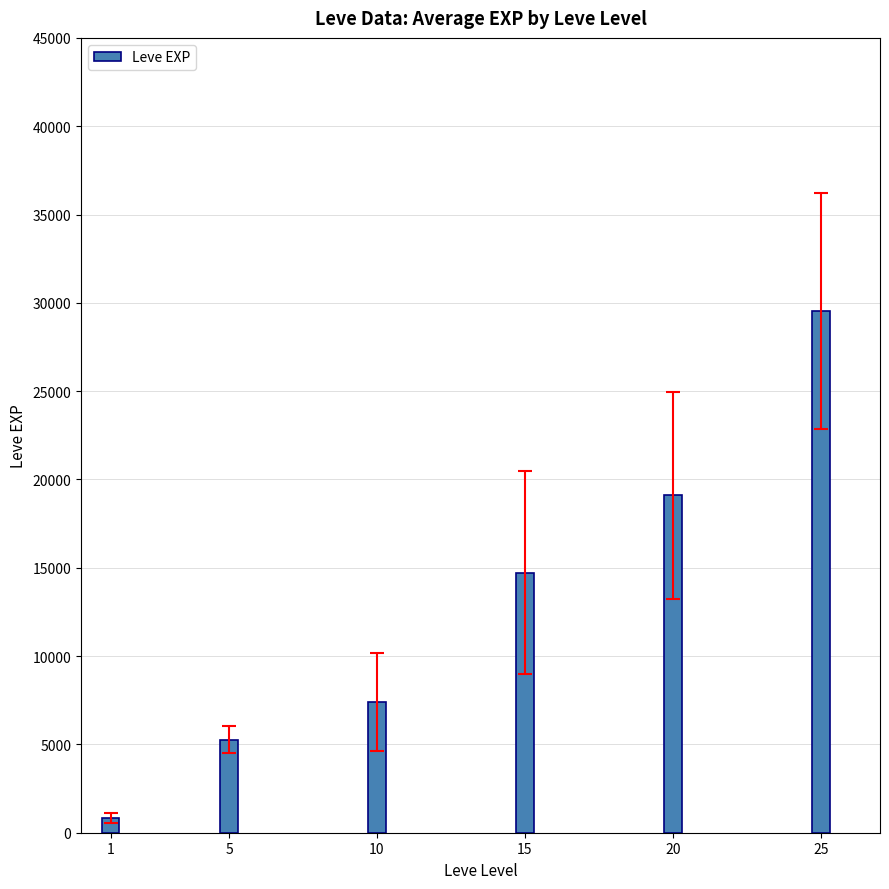

What is the sum of the values at 1 and 5?

6115.0